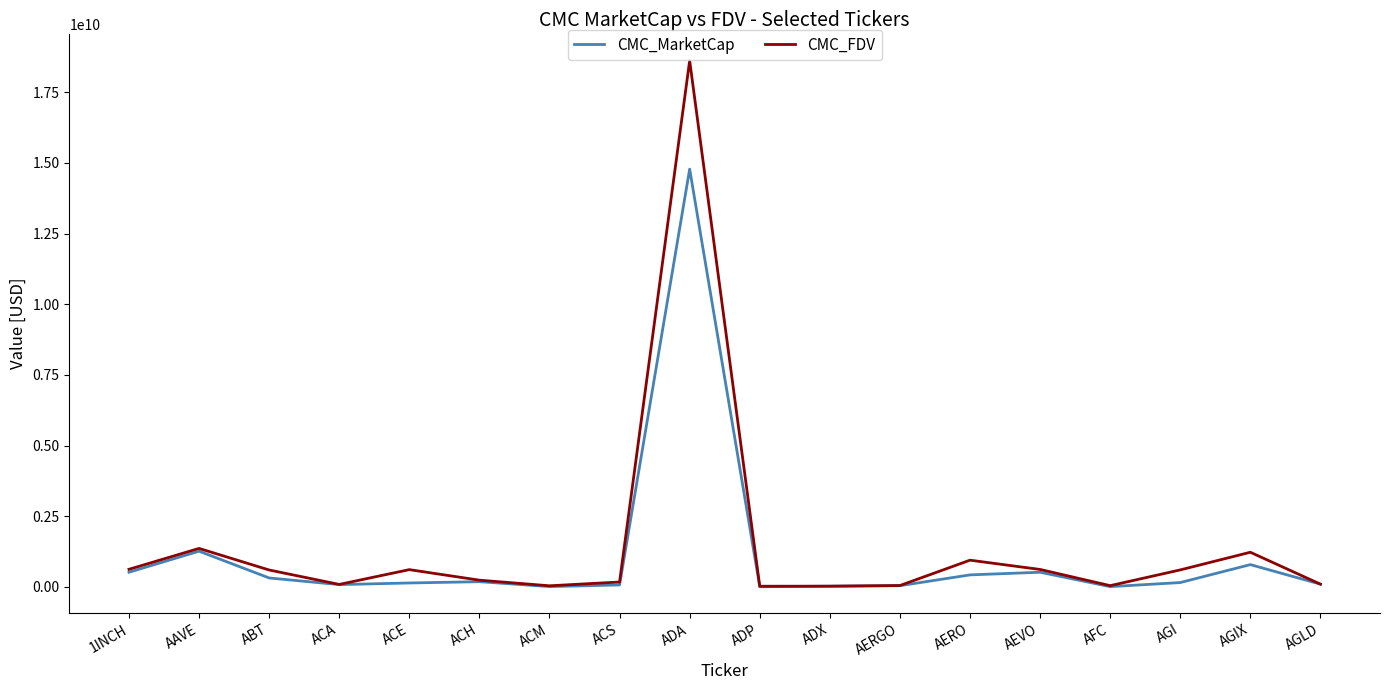

Which category has the highest value across all series?

ADA